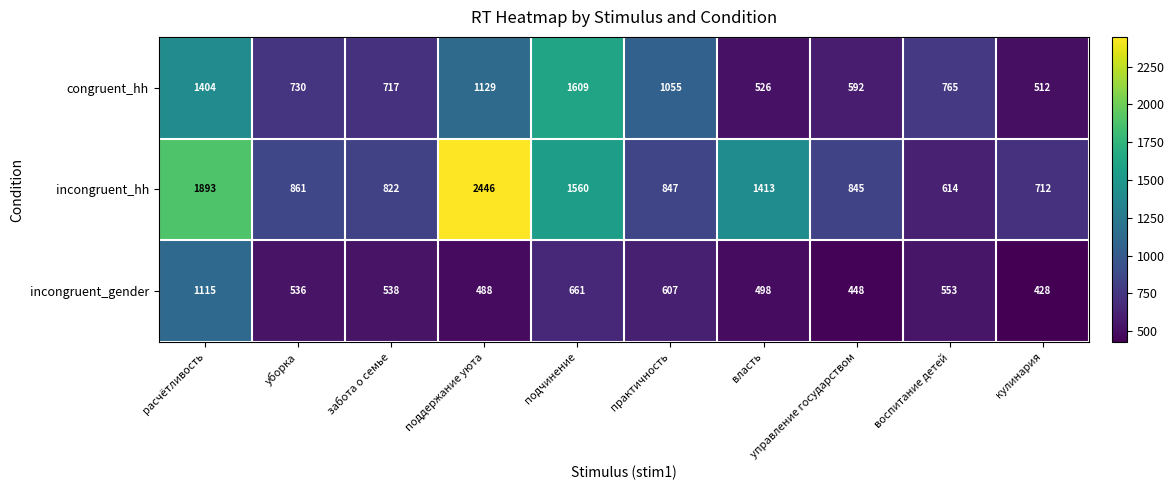

True or false: incongruent_hh has a value of 899 at воспитание детей.

False